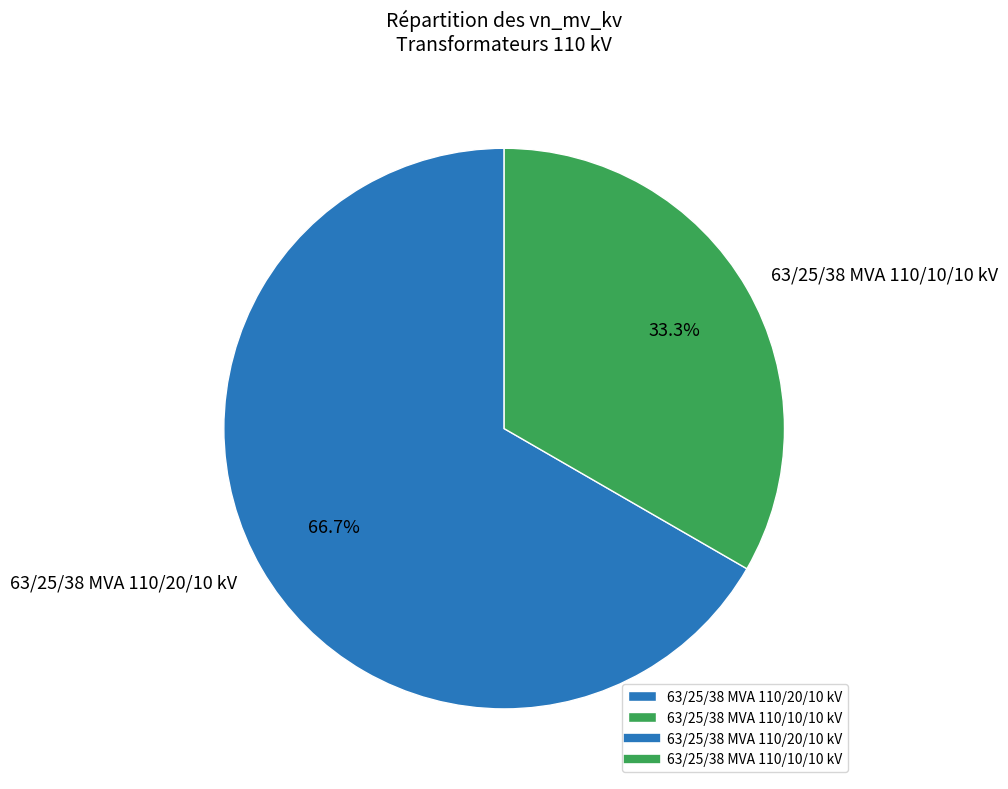

How many slices are in this pie chart?

2